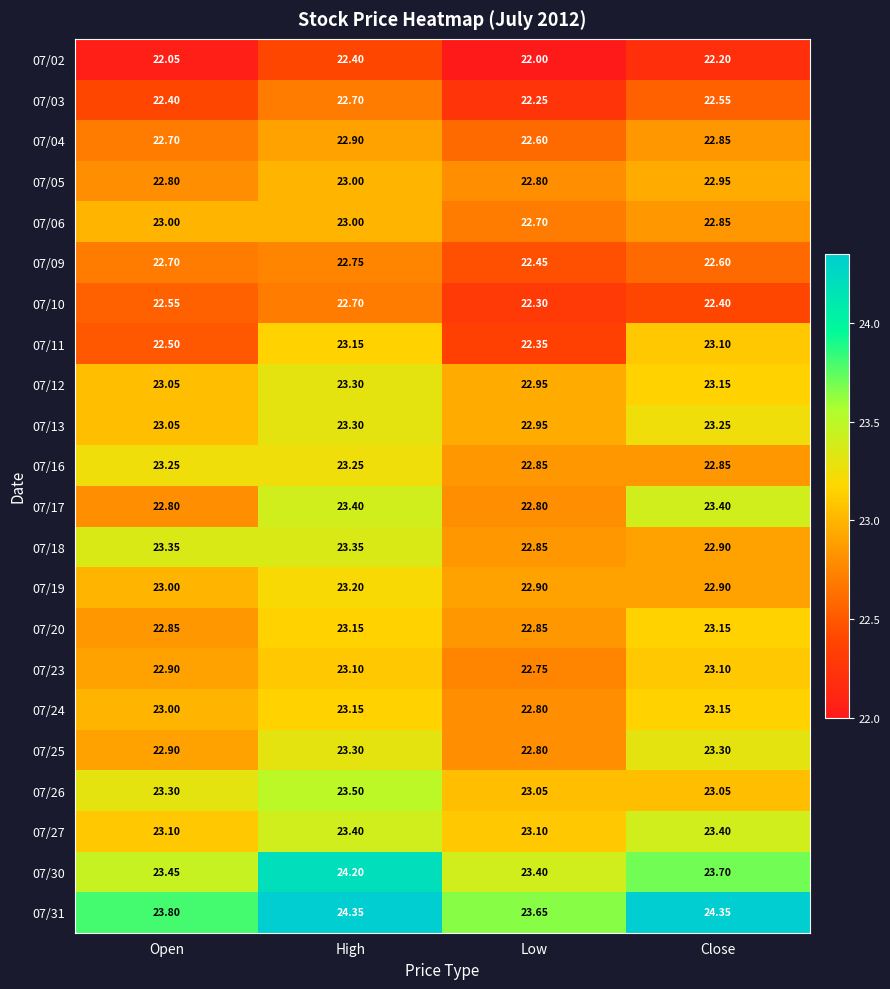

Which category has the highest value in the 07/05 series?

High